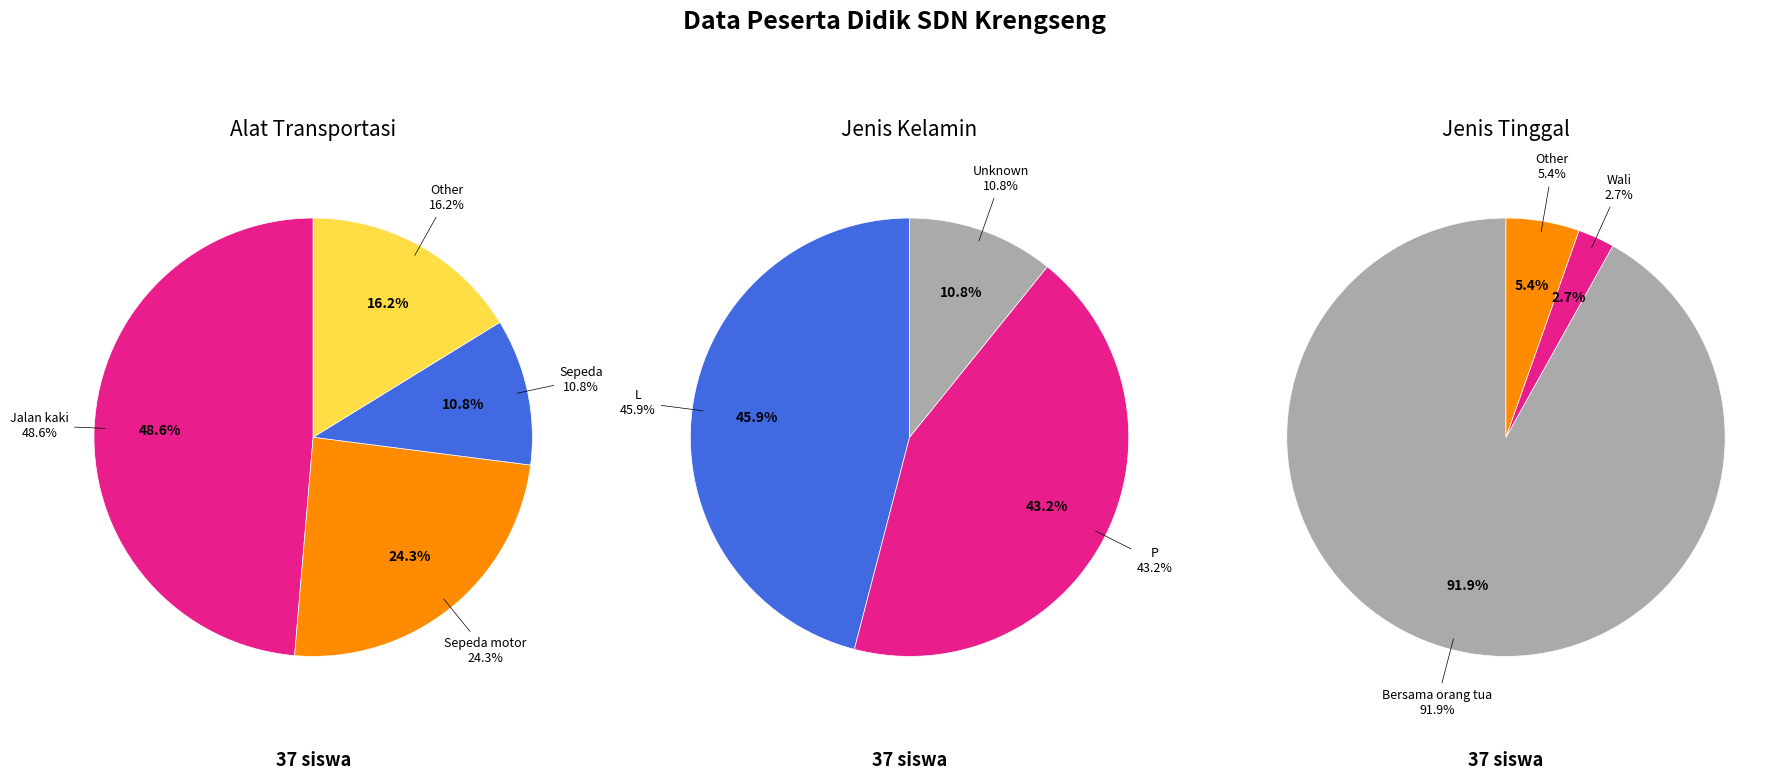

Do Other and Sepeda motor together represent more than half of the pie?

No